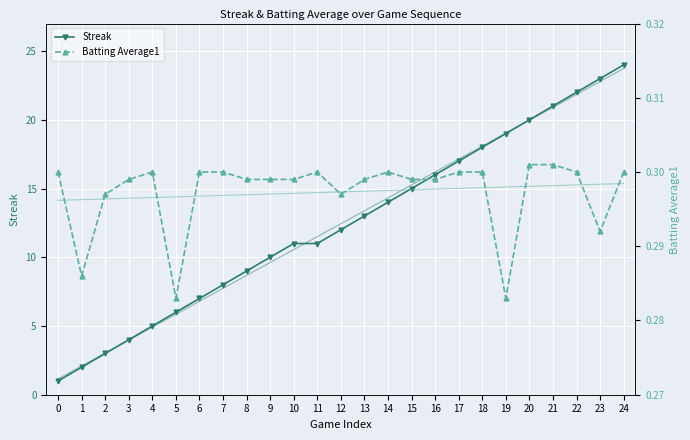

How many series are shown in this chart?

4